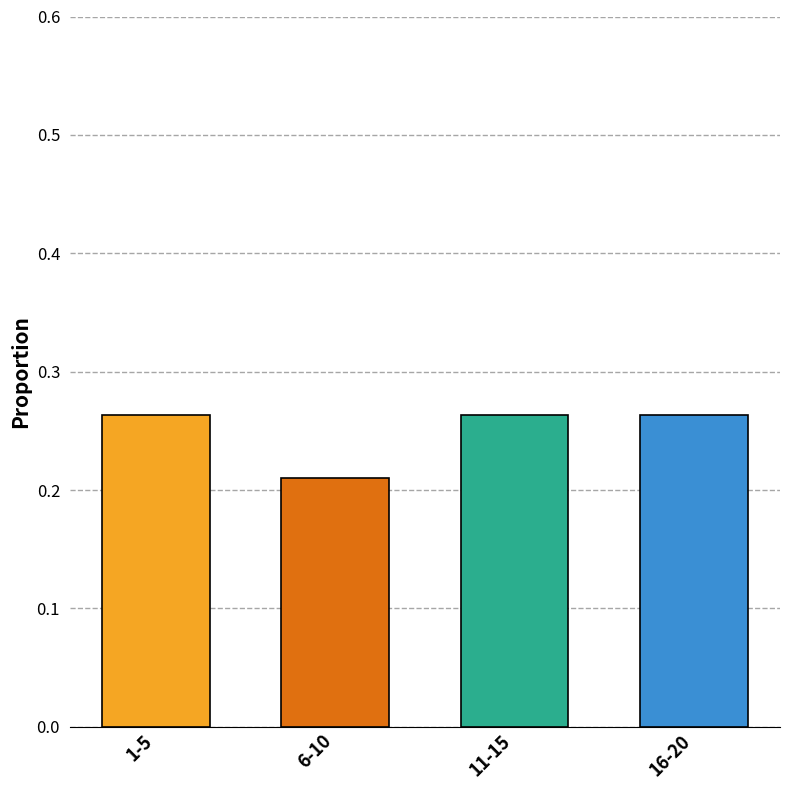

The value at 16-20 is 0.1. True or false?

False